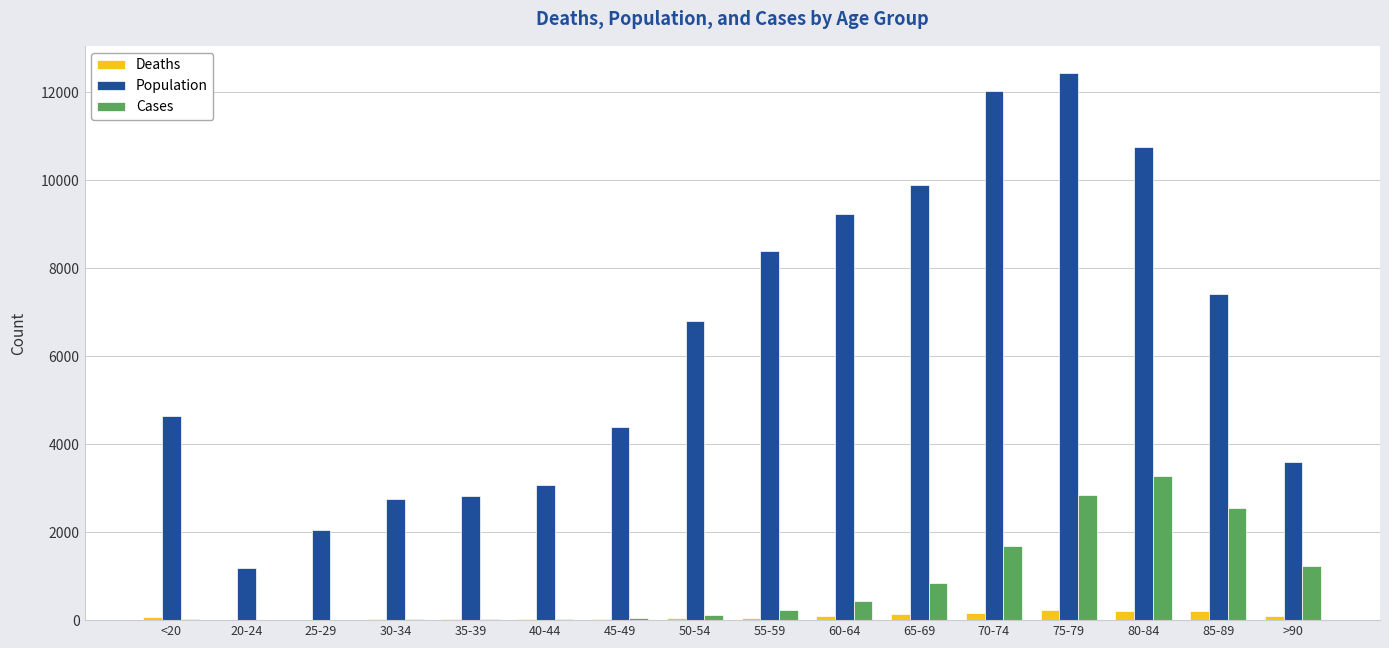

How many categories are shown in the chart?

16